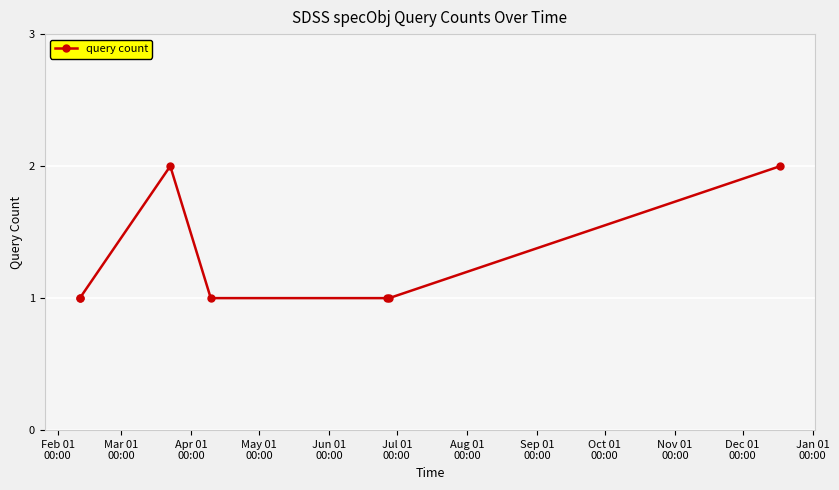

True or false: there are more than 0 points higher than both neighbors.

True